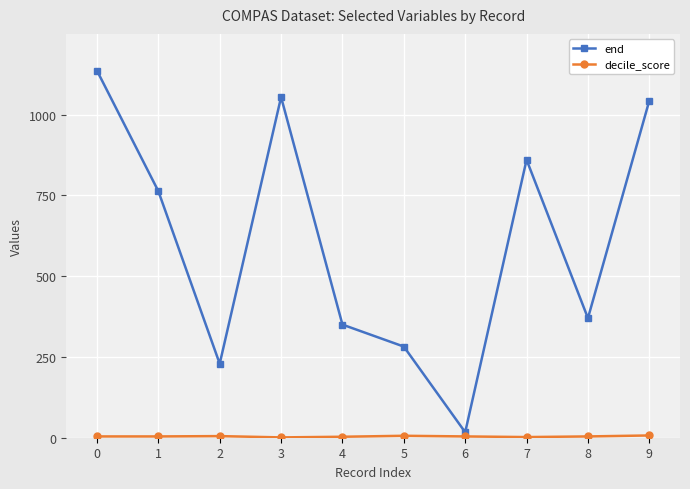

What is the maximum value shown in the chart?

1136